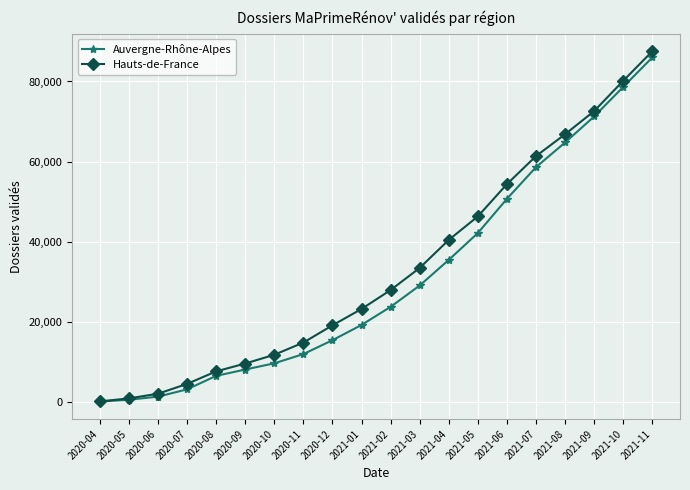

Which series has the largest range (max minus min)?

Hauts-de-France